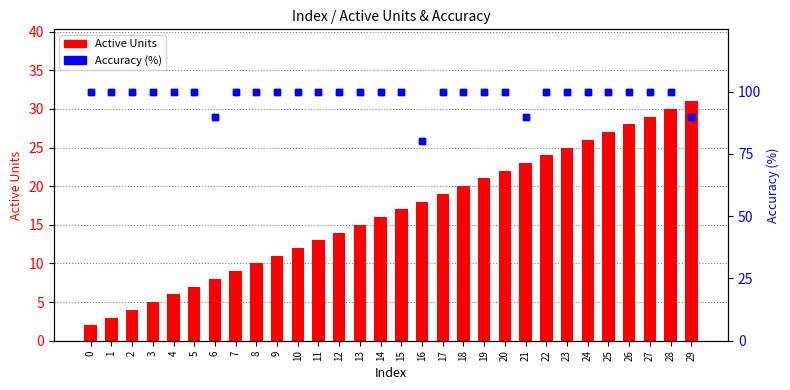

Which series has the largest total across all categories?

Accuracy (%)